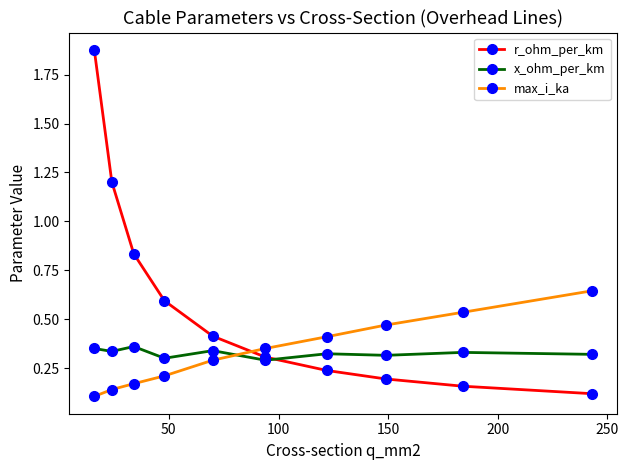

At how many categories does at least one series exceed 0?

10